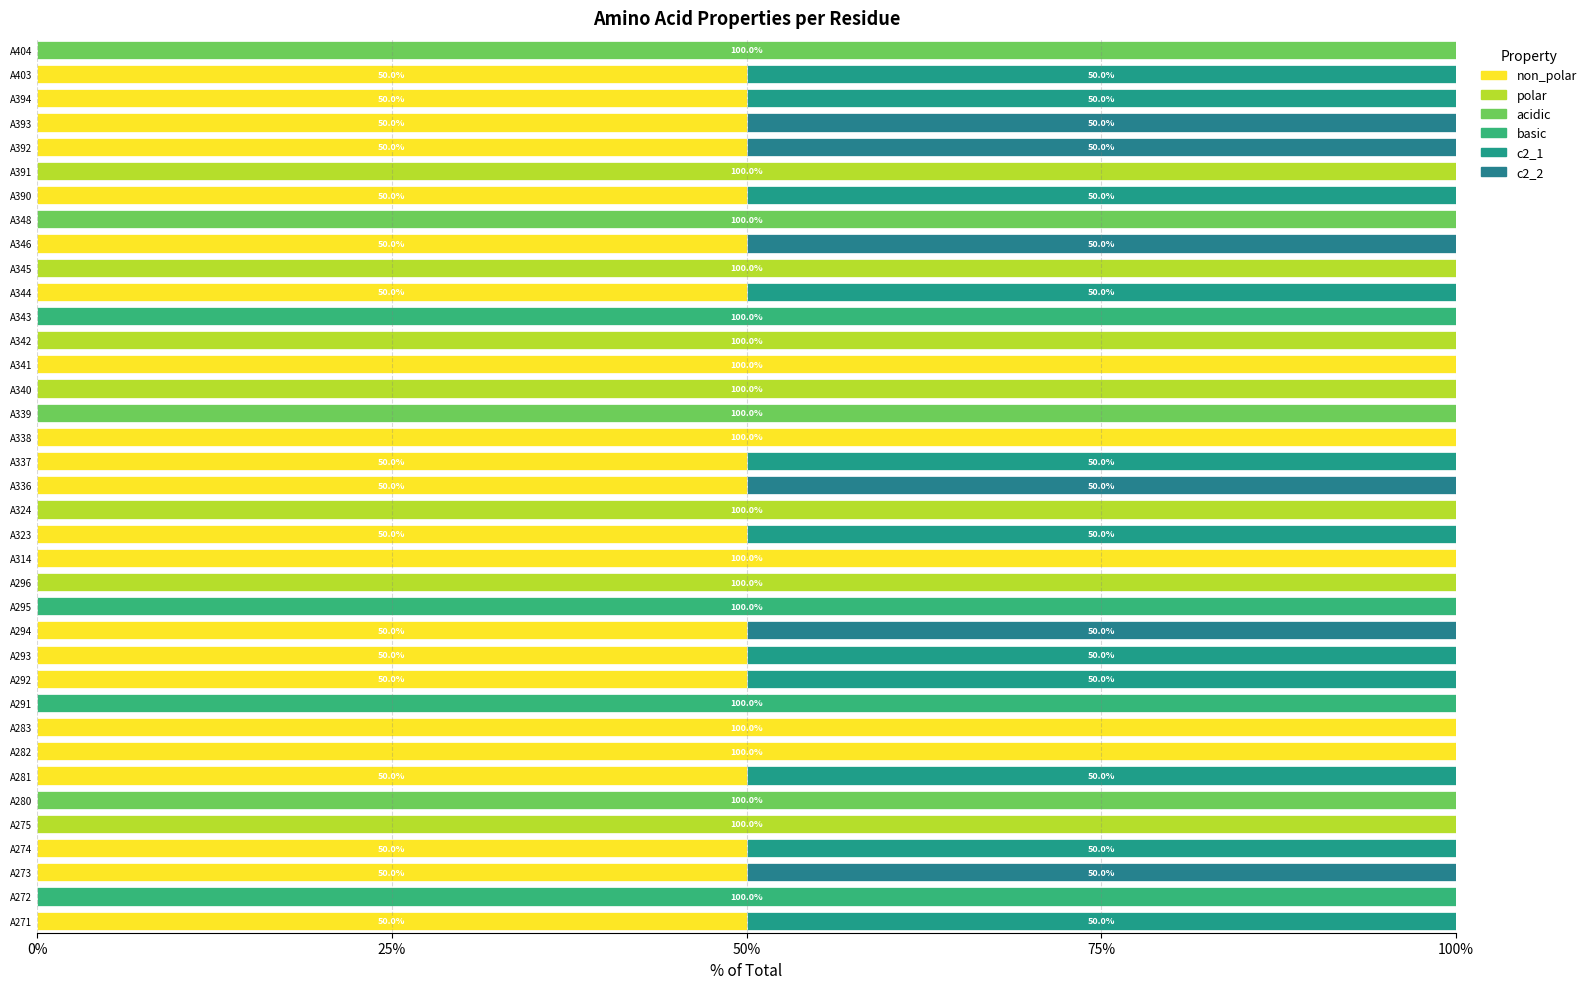

How many series are shown in this chart?

6